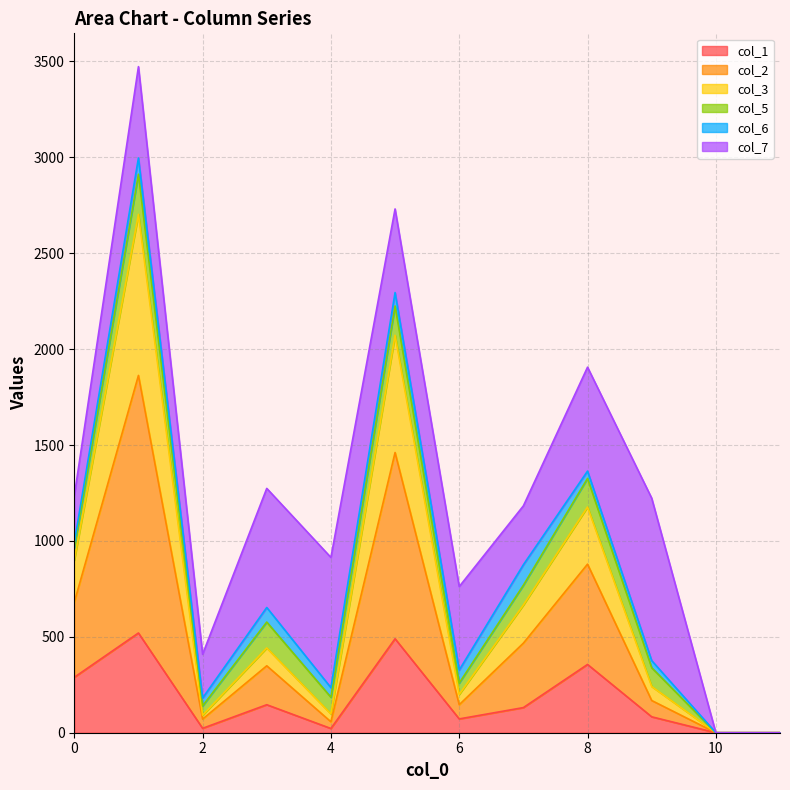

At which category does col_2 reach its first local peak?

1